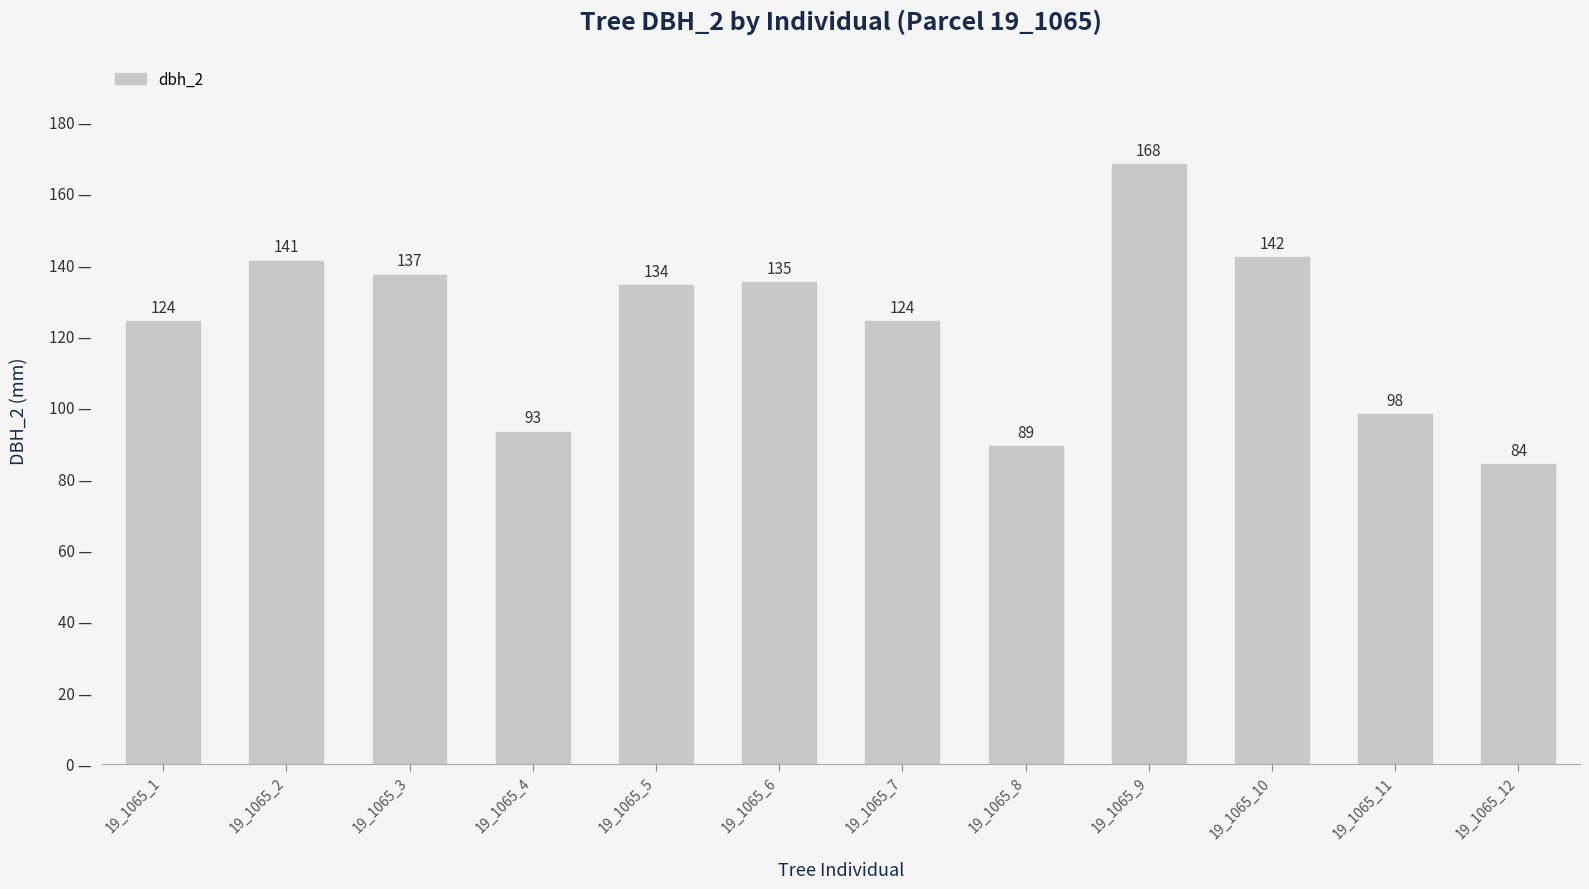

Is it true that the value at 19_1065_2 is 141?

True